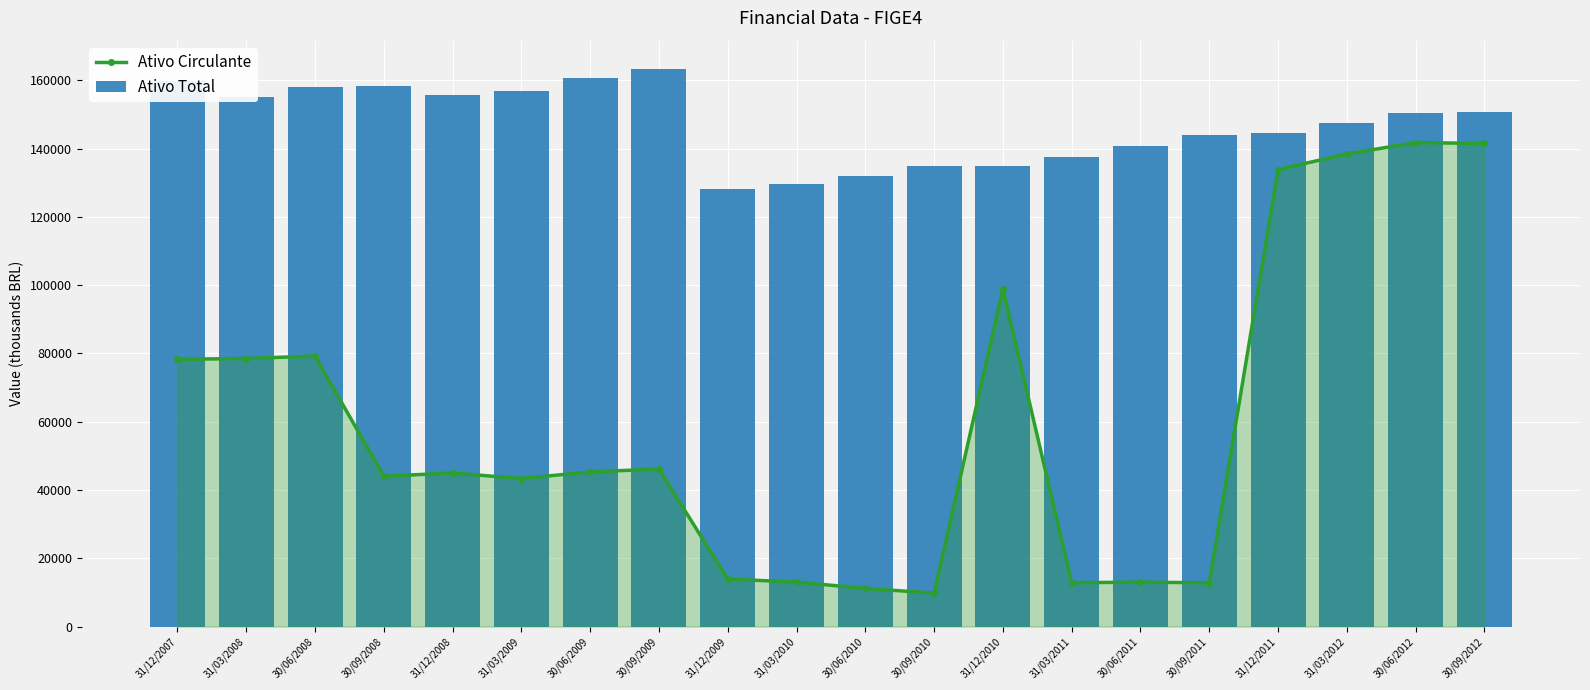

Is it true that Ativo Circulante equals 98890.0 at 31/12/2010?

True